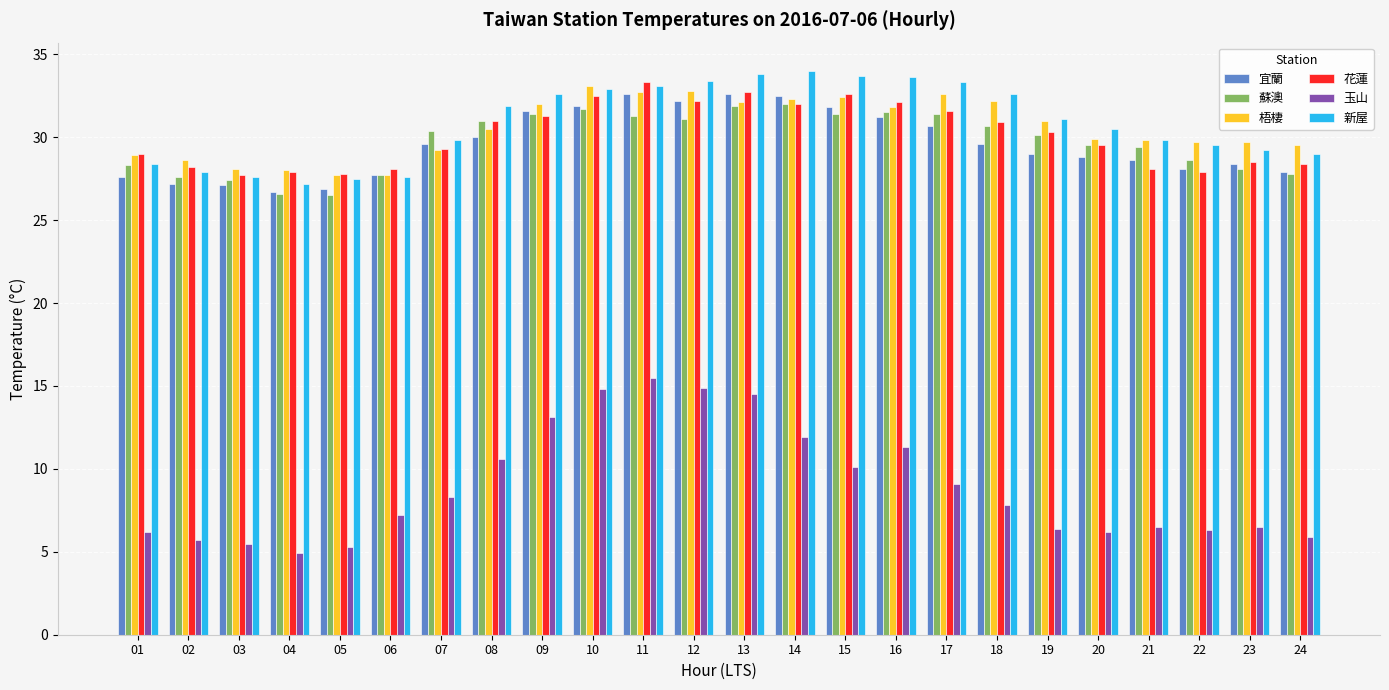

The 玉山 series shows 3.9 at 23. True or false?

False